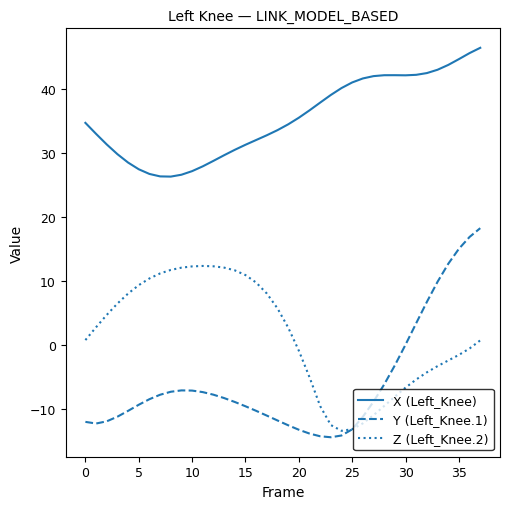

How many lines are shown in the chart?

3